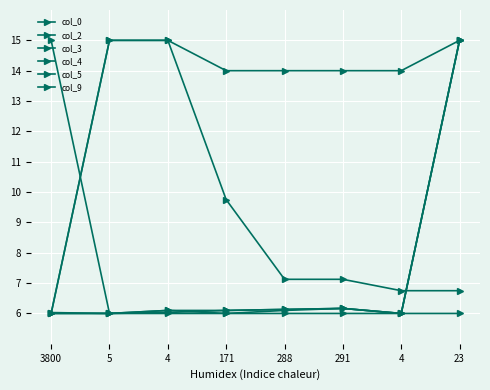

Which series changed the most between 5 and 291?

col_9